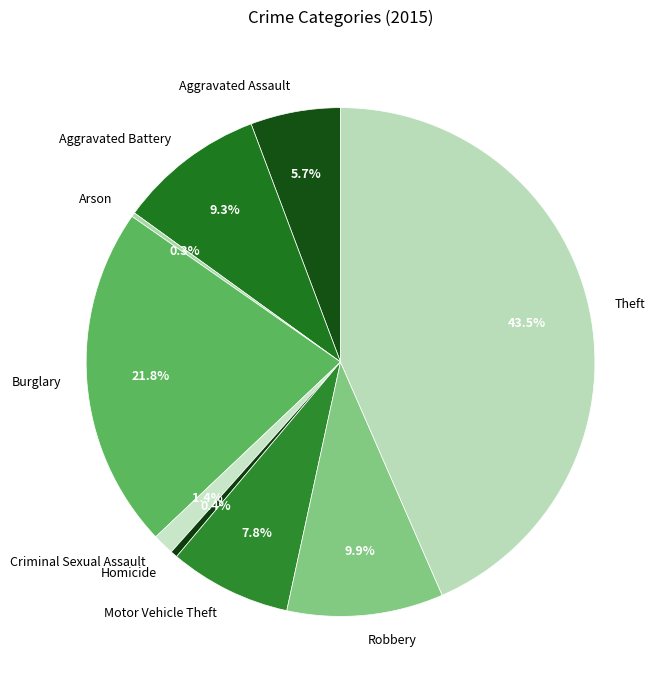

What is the largest slice in the pie chart?

Theft